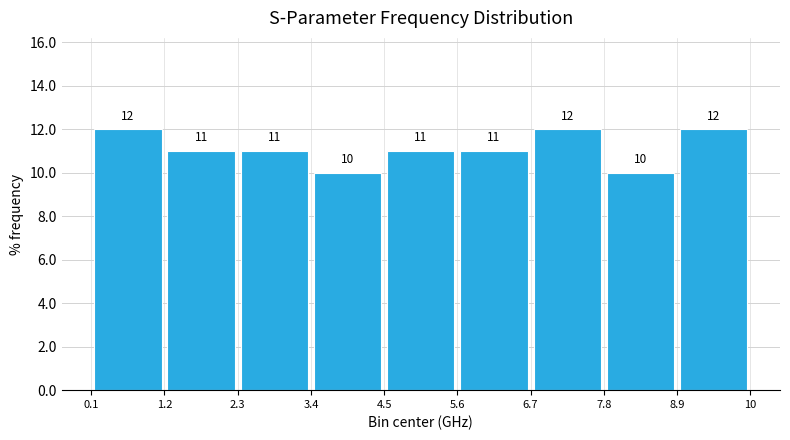

Reading left to right, transcribe this chart: for each bar, give the range it covers on the x-axis and its height.

0.1 to 1.2: 12
1.2 to 2.3: 11
2.3 to 3.4: 11
3.4 to 4.5: 10
4.5 to 5.6: 11
5.6 to 6.7: 11
6.7 to 7.8: 12
7.8 to 8.9: 10
8.9 to 10: 12